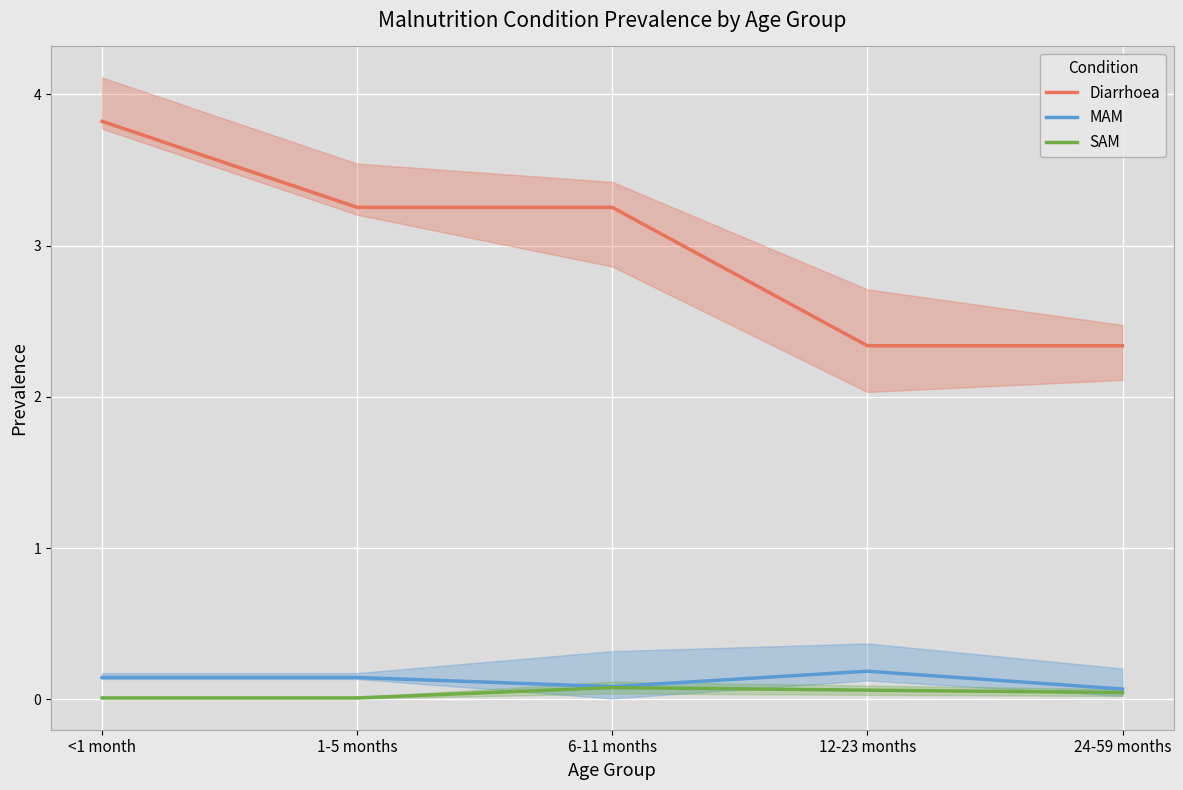

True or false: MAM and Diarrhoea cross at least once.

False